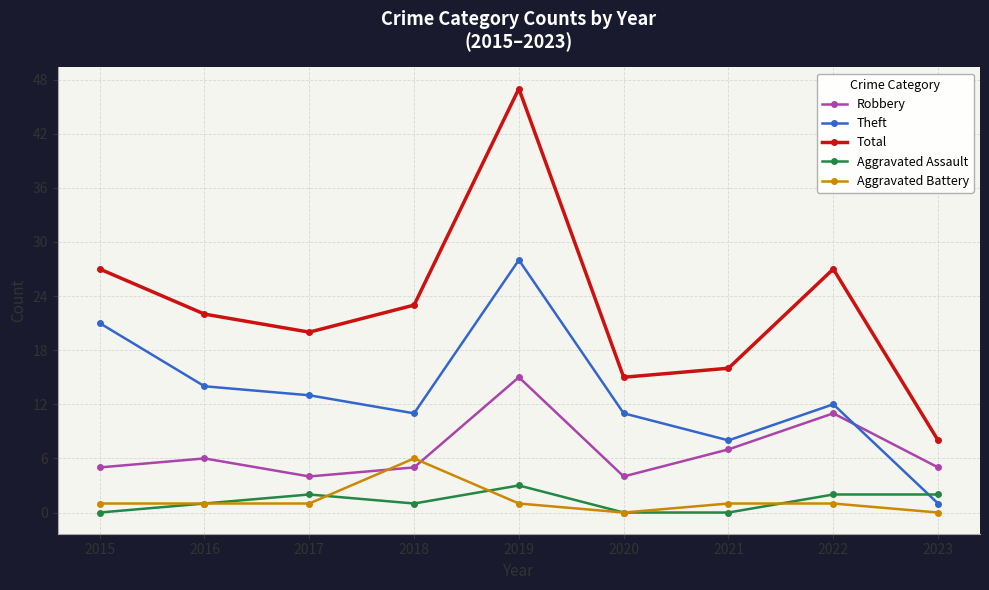

Which series has the largest total across all categories?

Total